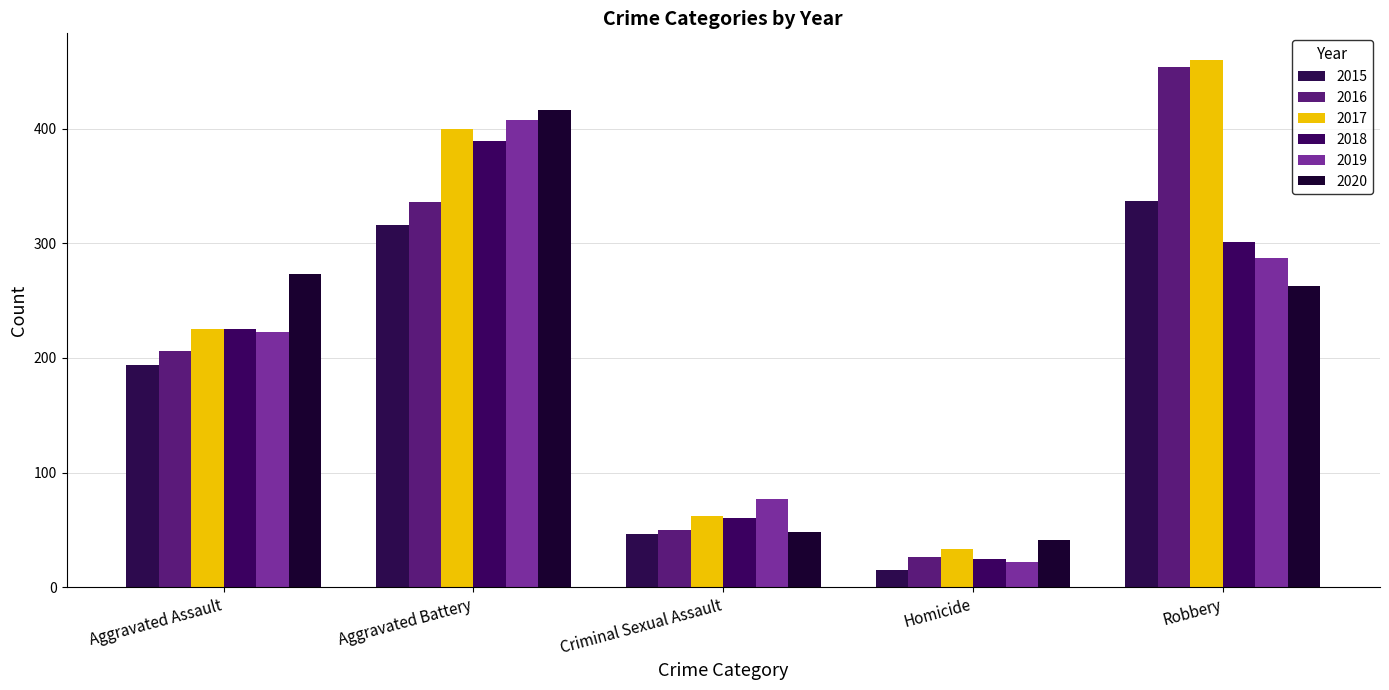

Reading left to right, what are all the values shown in this chart?

2015: 194	316	46	15	337
2016: 206	336	50	26	454
2017: 225	400	62	33	460
2018: 225	389	60	25	301
2019: 223	407	77	22	287
2020: 273	416	48	41	263